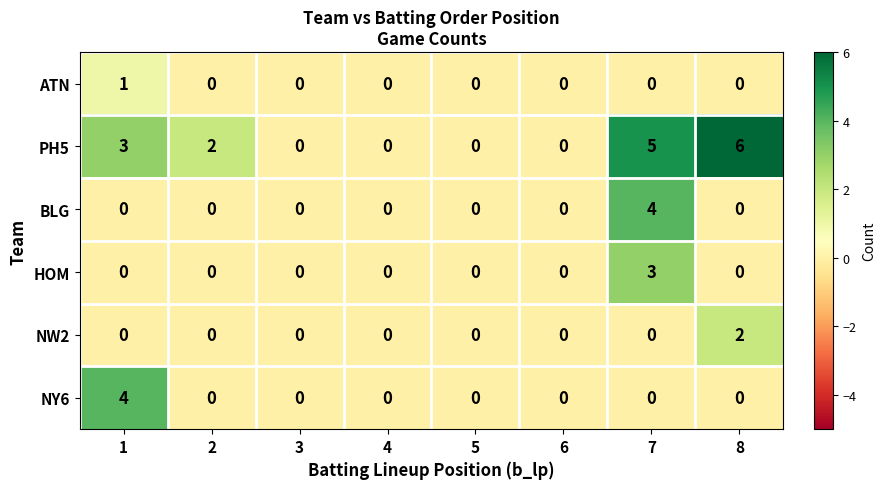

How many values in ATN are above zero?

1